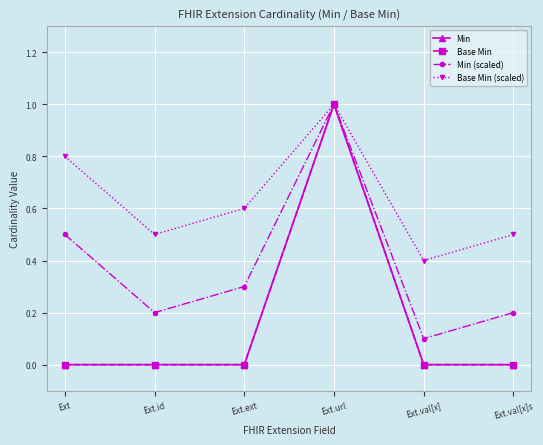

Does the chart have visible grid lines?

Yes